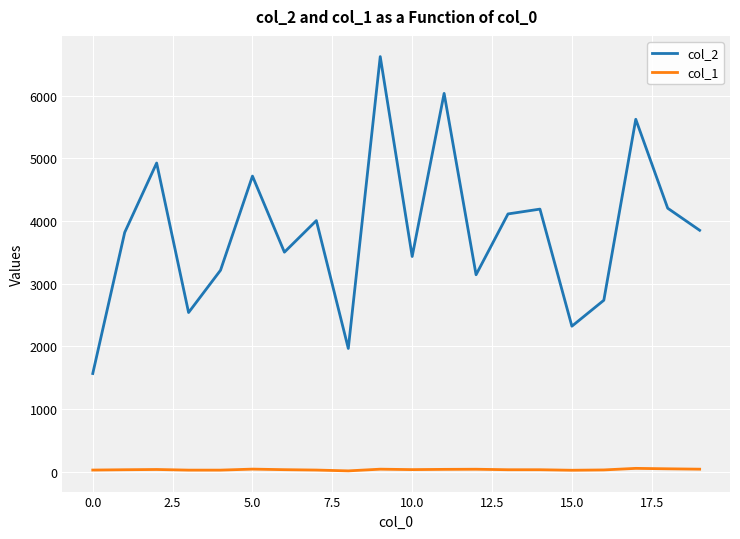

Which series has the widest spread of values?

col_2